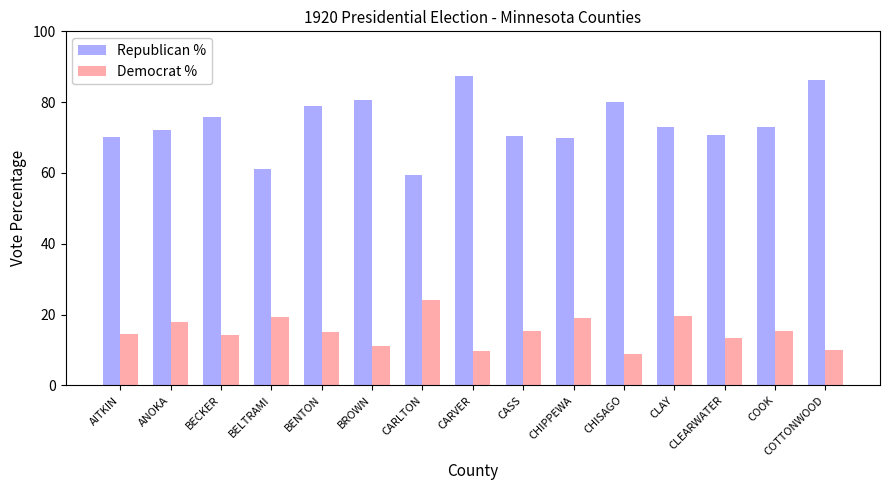

At how many categories does at least one series exceed 46?

15